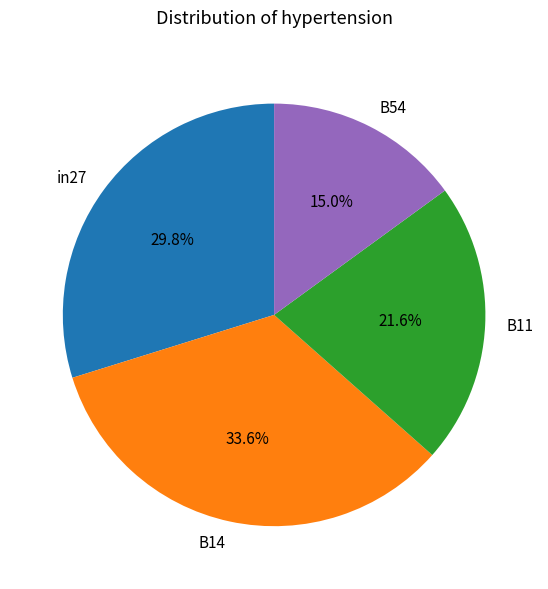

Rank the categories by value from highest to lowest.

B14, in27, B11, B54